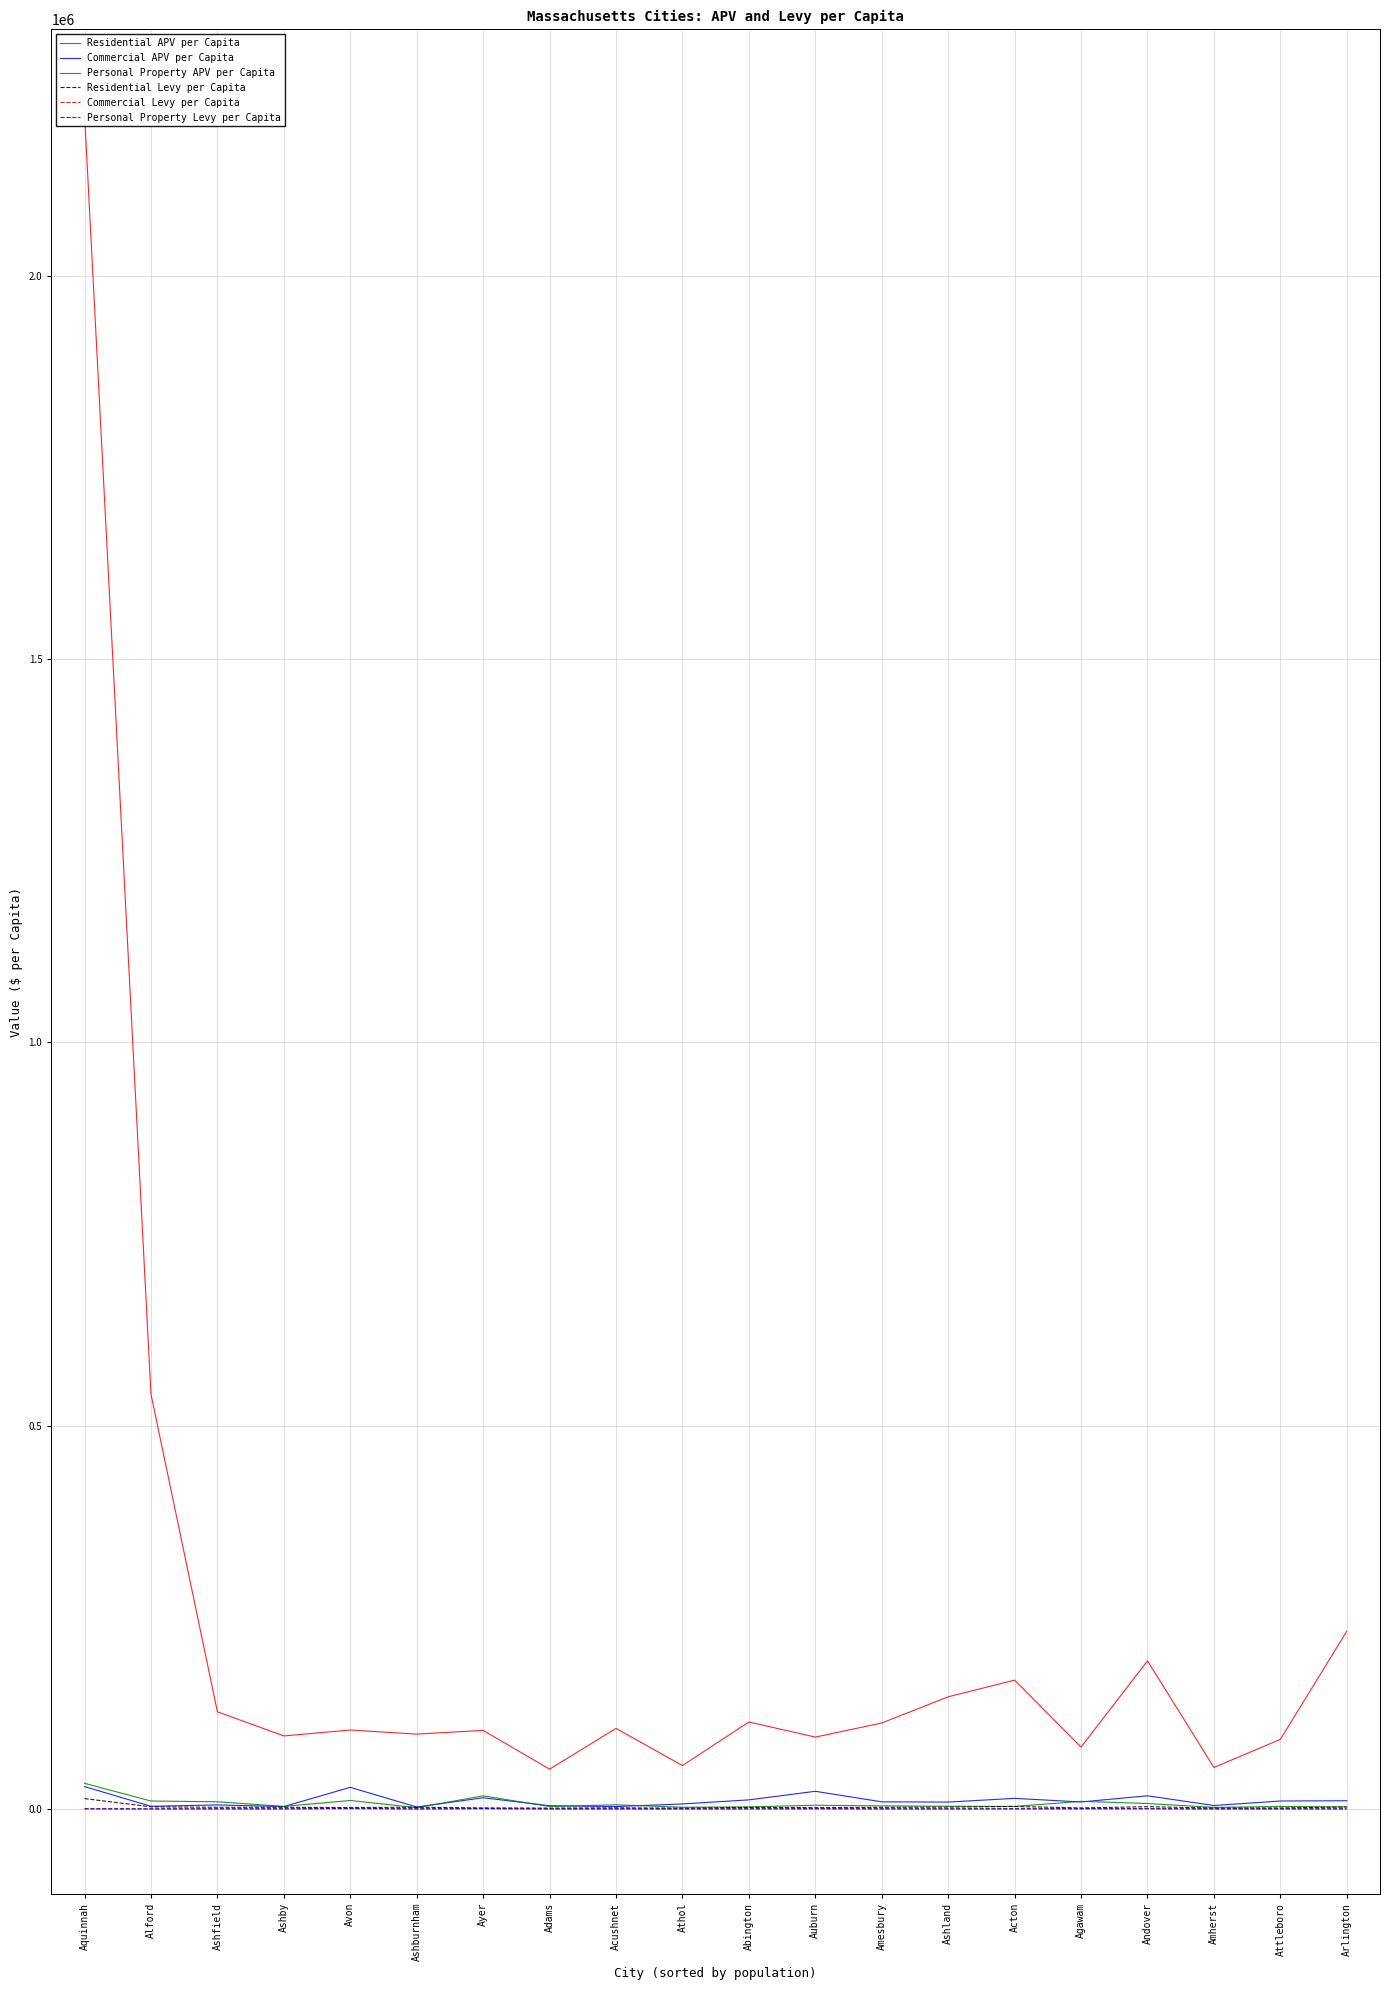

Is the value of Residential APV per Capita at Amesbury greater than the value of Commercial APV per Capita at Auburn?

Yes